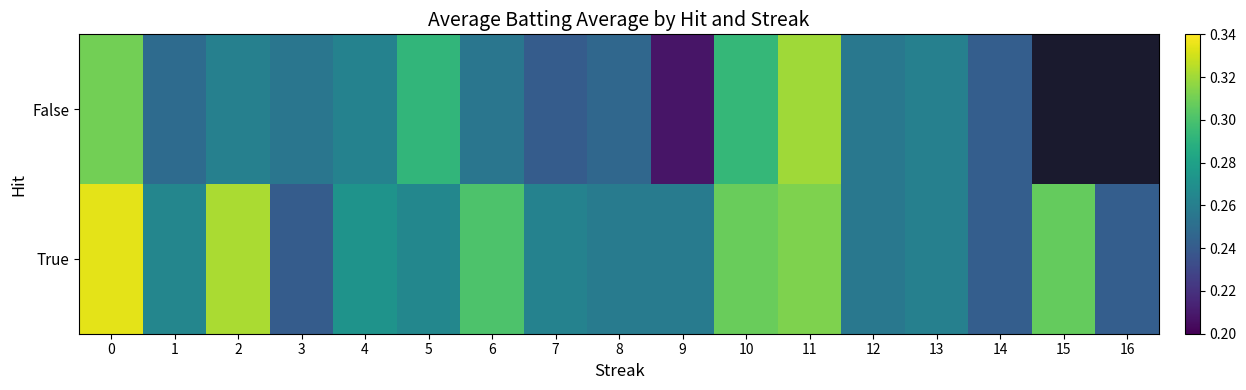

Is it true that True equals 0.1 at 12?

False